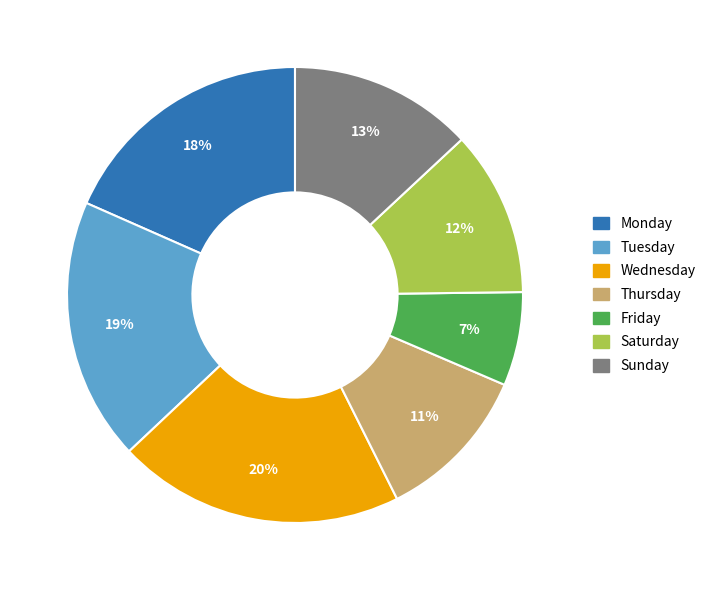

To the nearest percent, what percentage of the pie is Sunday?

13%